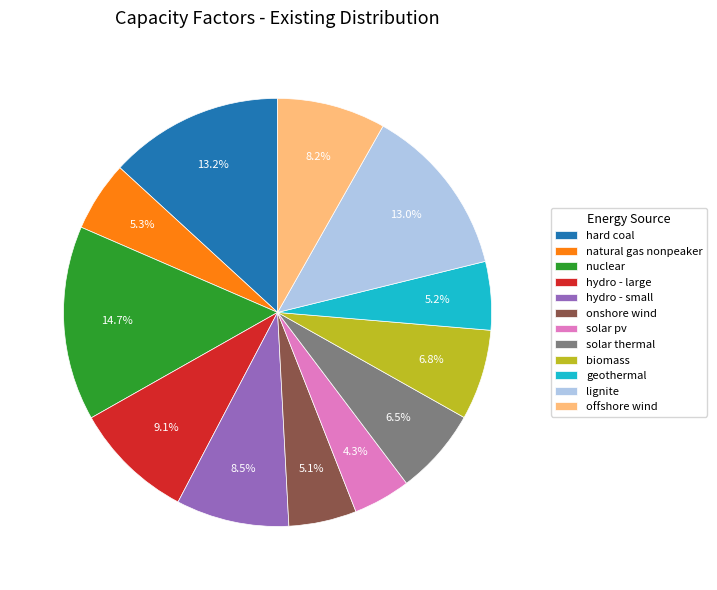

Count the number of slices in the pie.

12